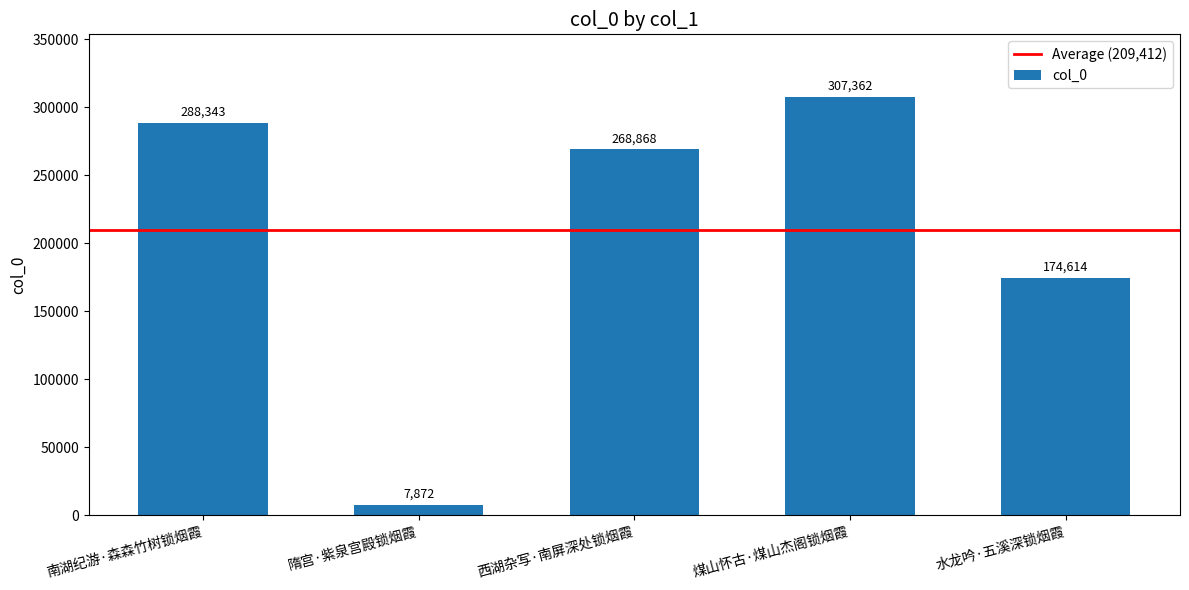

Between 水龙吟·五溪深锁烟霞 and 隋宫·紫泉宫殿锁烟霞, which is larger?

水龙吟·五溪深锁烟霞